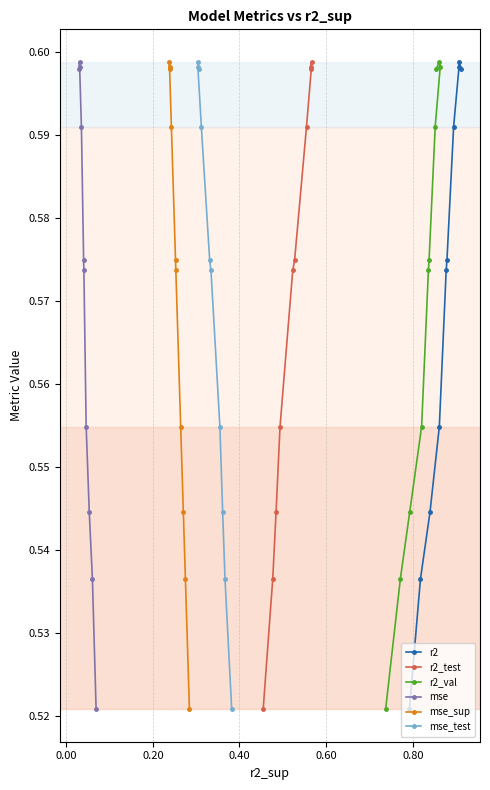

How many categories are shown in the chart?

10